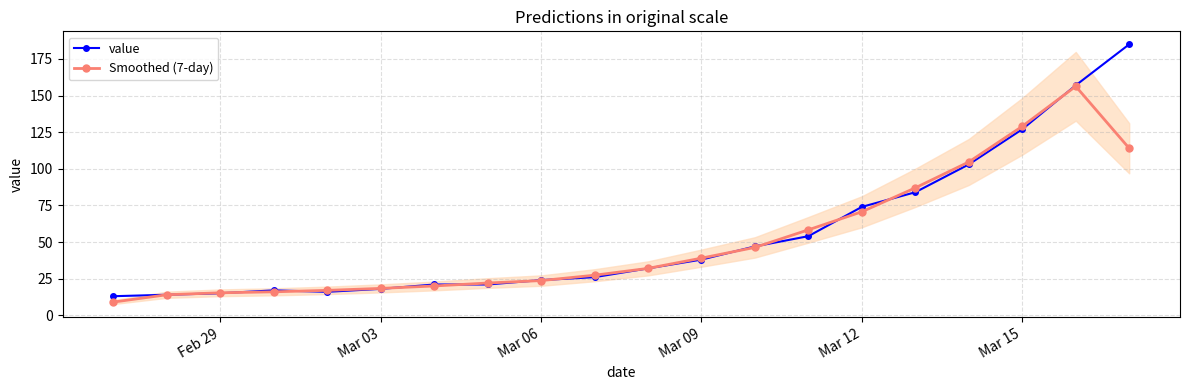

True or false: Smoothed (7-day) has a value of 12.4 at Mar 09.

False